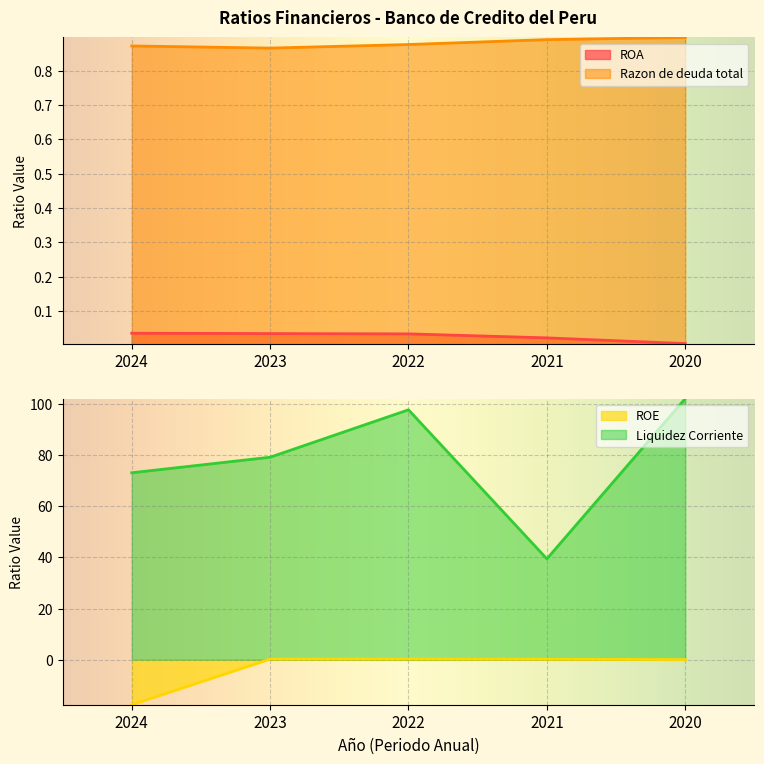

The Razon de deuda total series shows 0.5 at 2020. True or false?

False